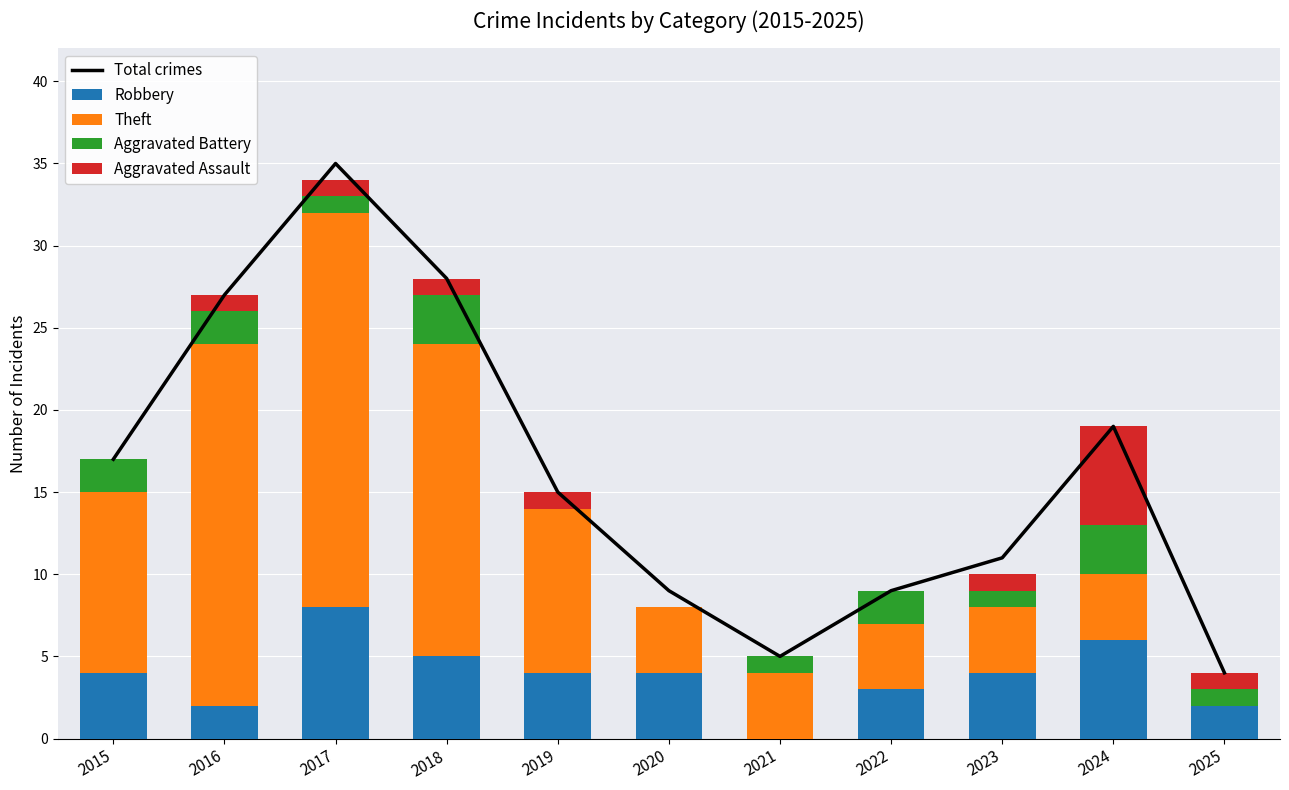

Which series has the largest total across all categories?

Total crimes